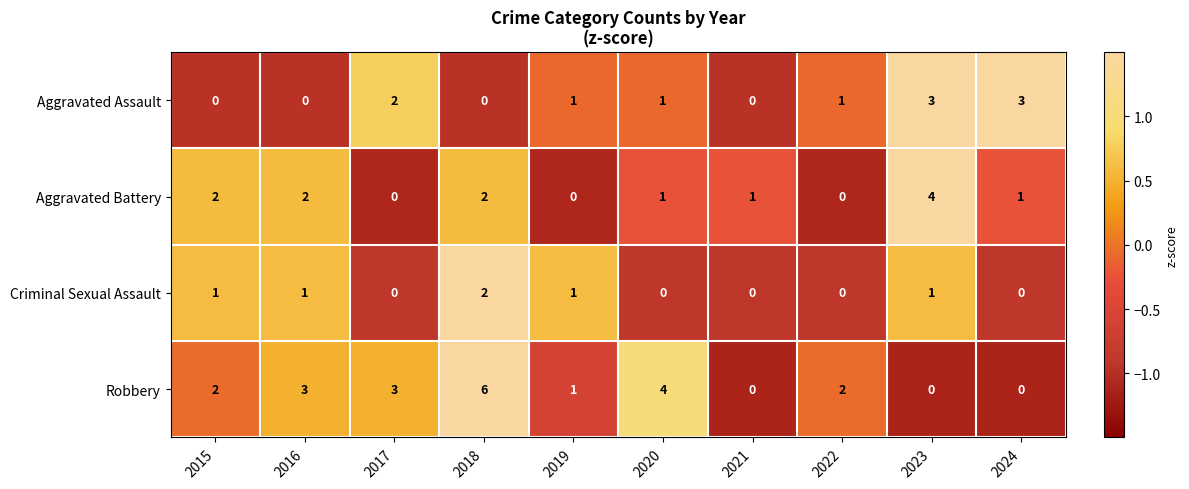

How many data points does each series have?

10